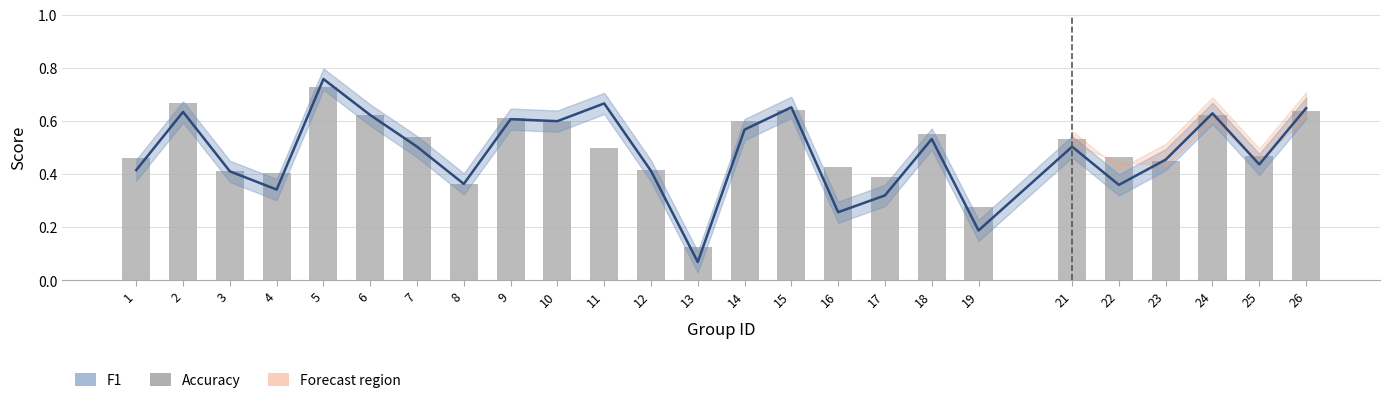

Count the values in the range 0 to 1.

25